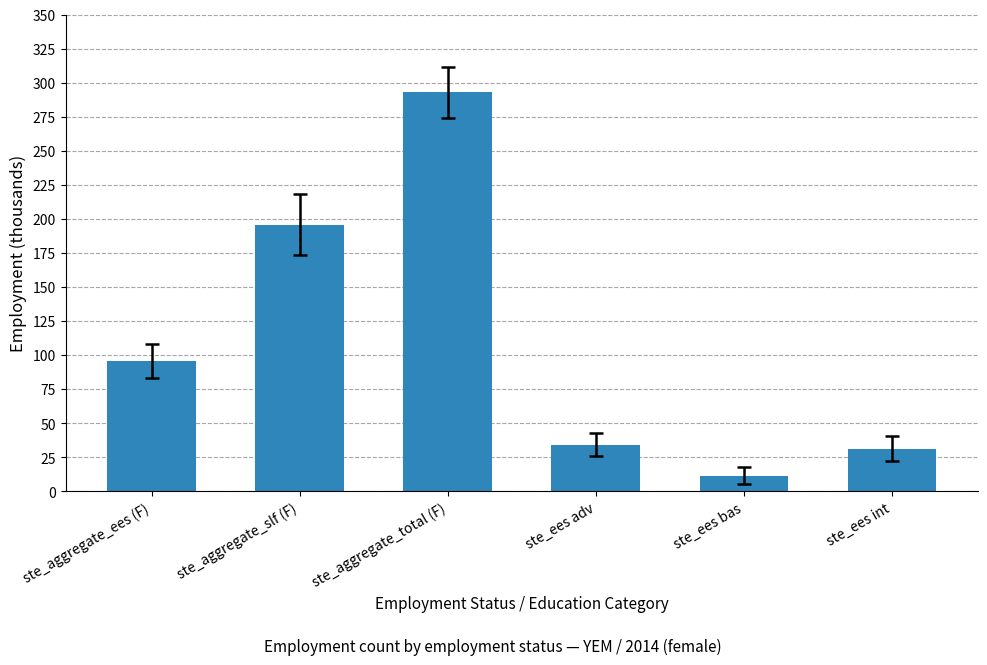

Reading right to left, what are all the values shown in this chart?

31.2	11.4	34.1	293.0	195.8	95.6